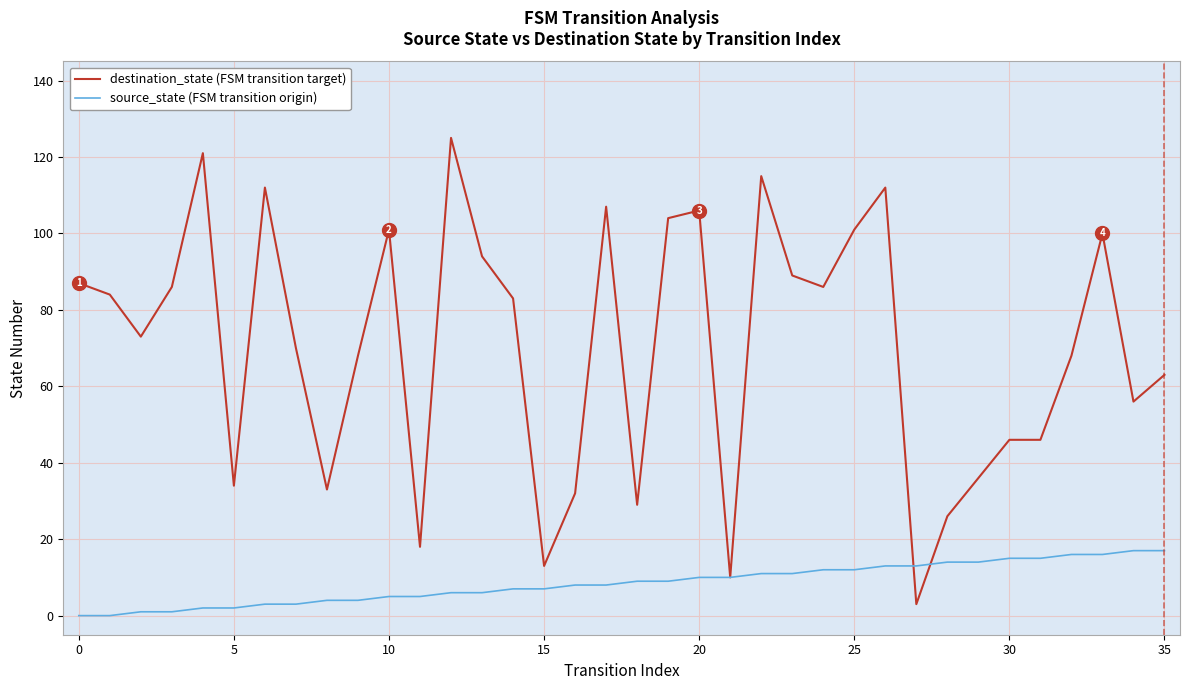

How many lines are shown in the chart?

2